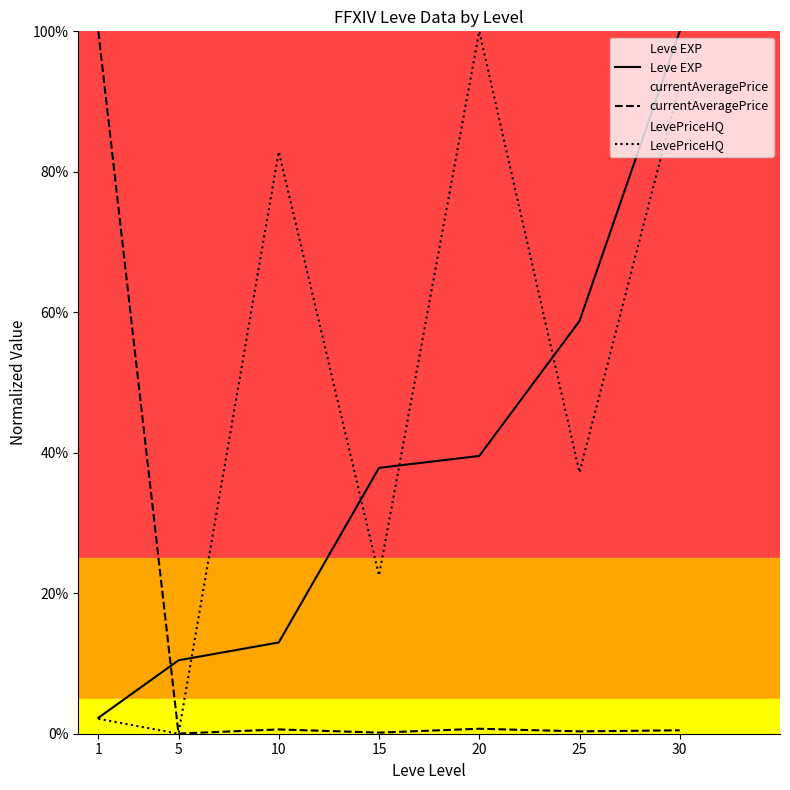

What is the difference between the LevePriceHQ values at 1 and 10?

0.8